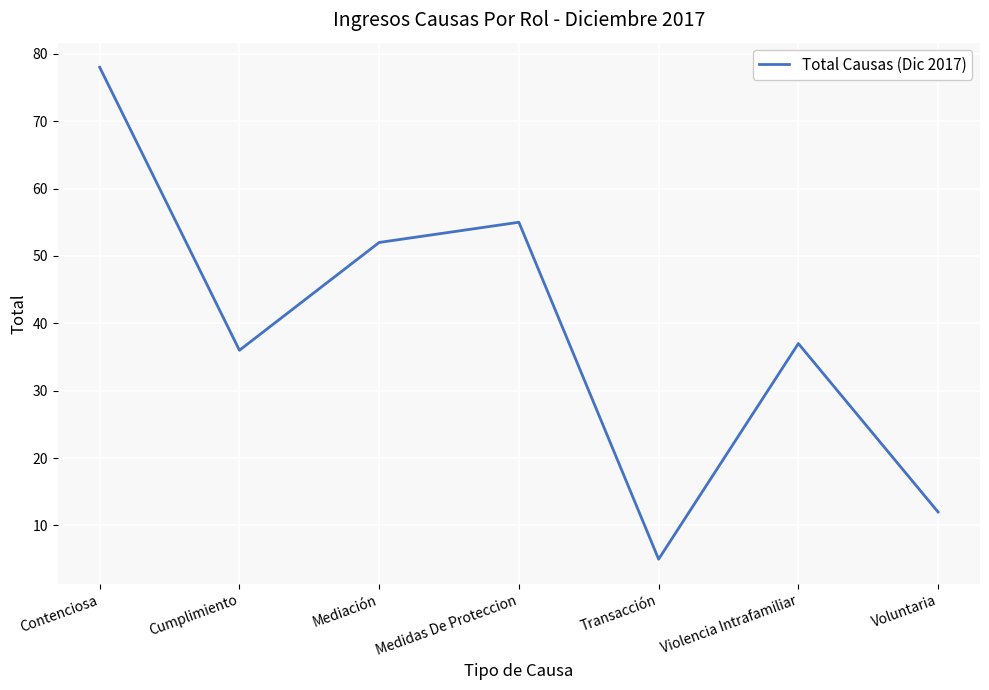

Rank the categories by value from highest to lowest.

Contenciosa, Medidas De Proteccion, Mediación, Violencia Intrafamiliar, Cumplimiento, Voluntaria, Transacción